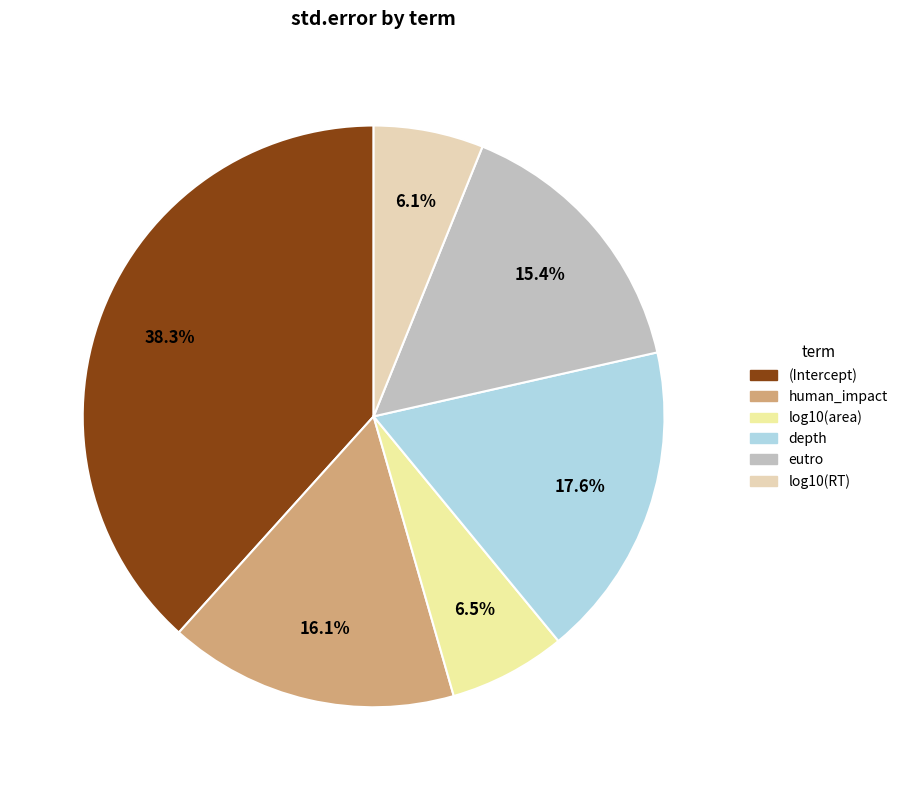

To the nearest percent, what is the combined percentage of log10(area) and (Intercept)?

45%